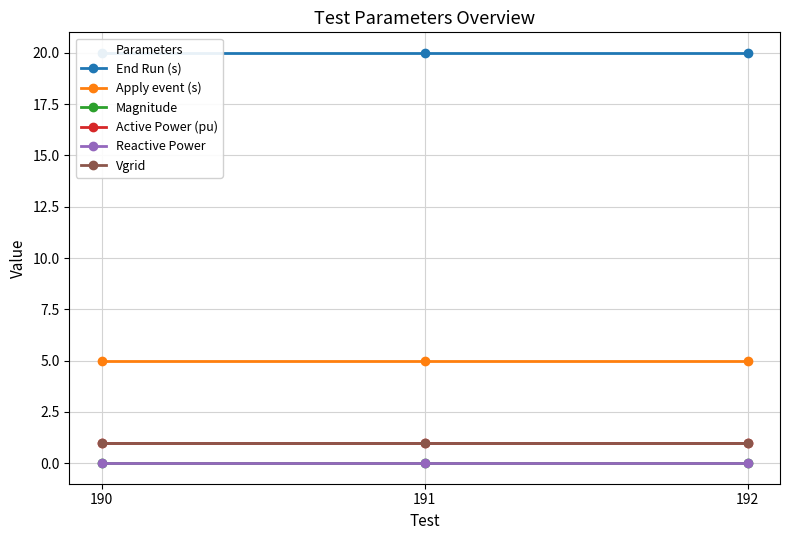

List the labels in order of Magnitude value, smallest first.

190, 191, 192